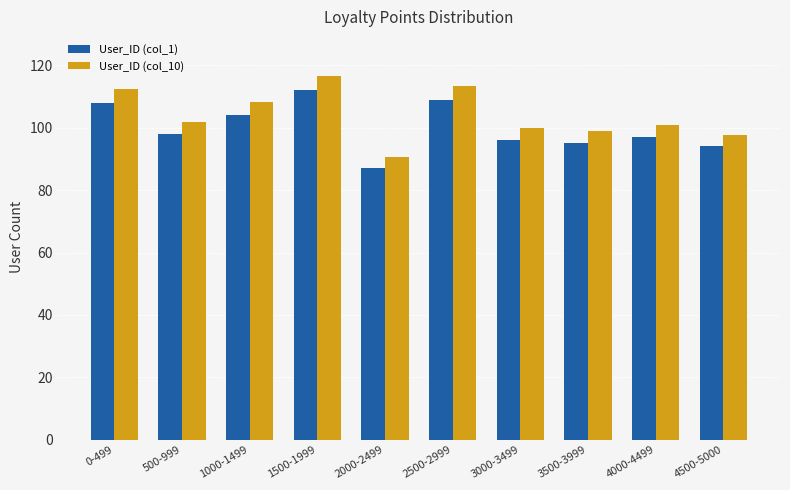

What position from the right is 1000-1499?

8